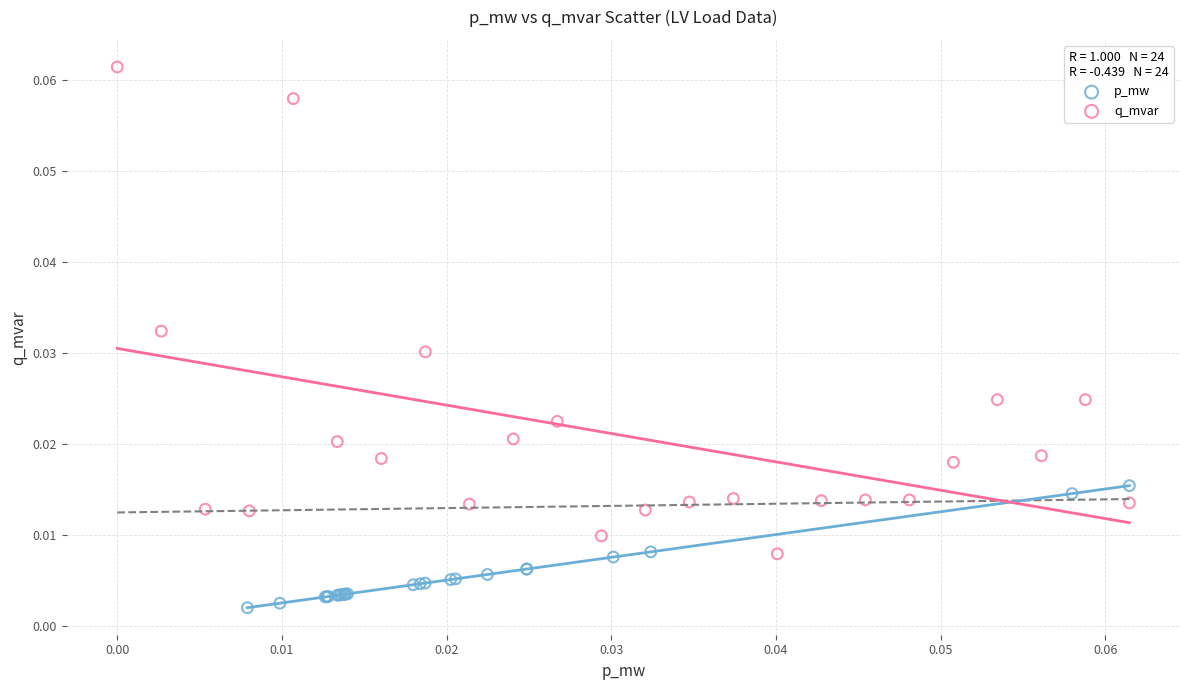

Which series has the largest Y range (max minus min)?

q_mvar